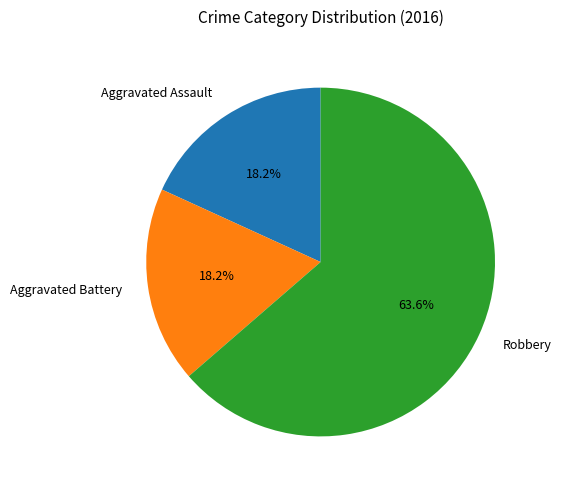

To the nearest percent, what is the combined percentage of Robbery and Aggravated Battery?

82%